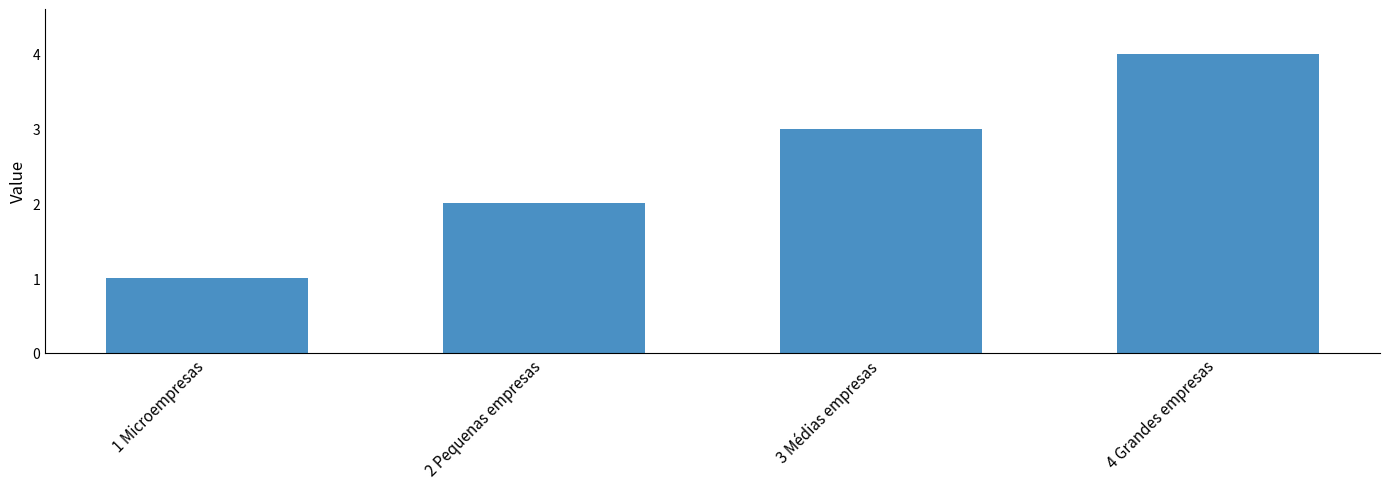

Between 2 Pequenas empresas and 4 Grandes empresas, which is larger?

4 Grandes empresas